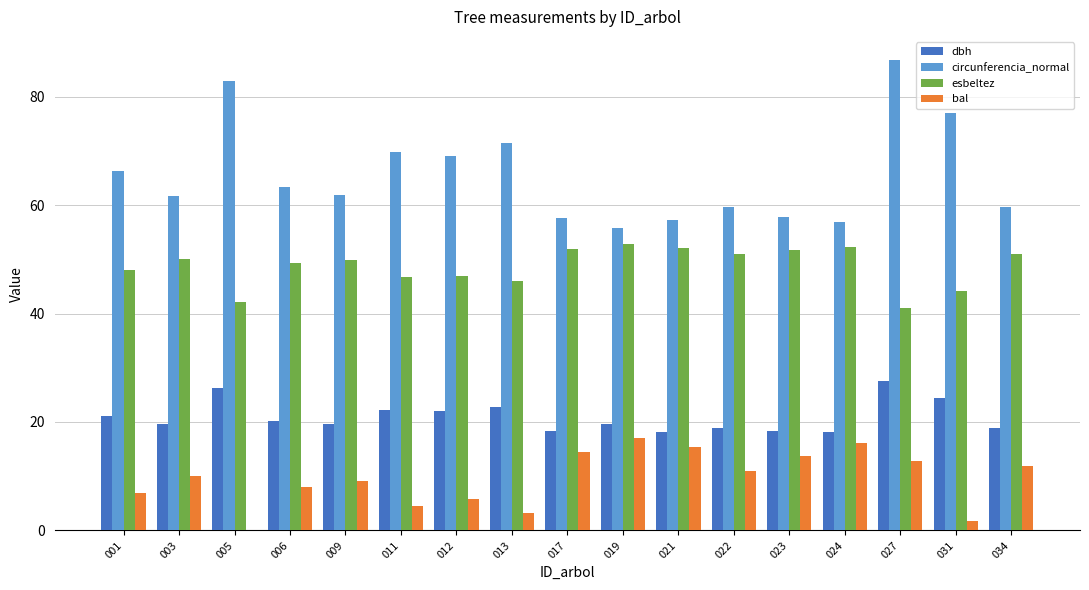

What is the maximum value shown in the chart?

86.7